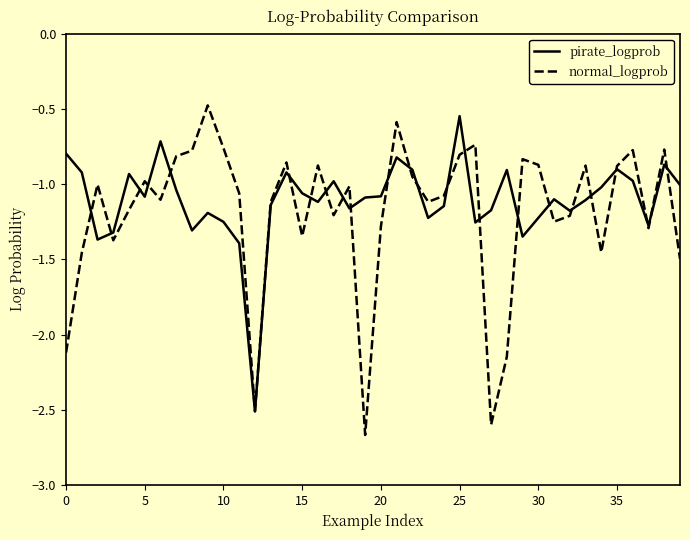

What is the lowest value of the pirate_logprob series?

-2.5